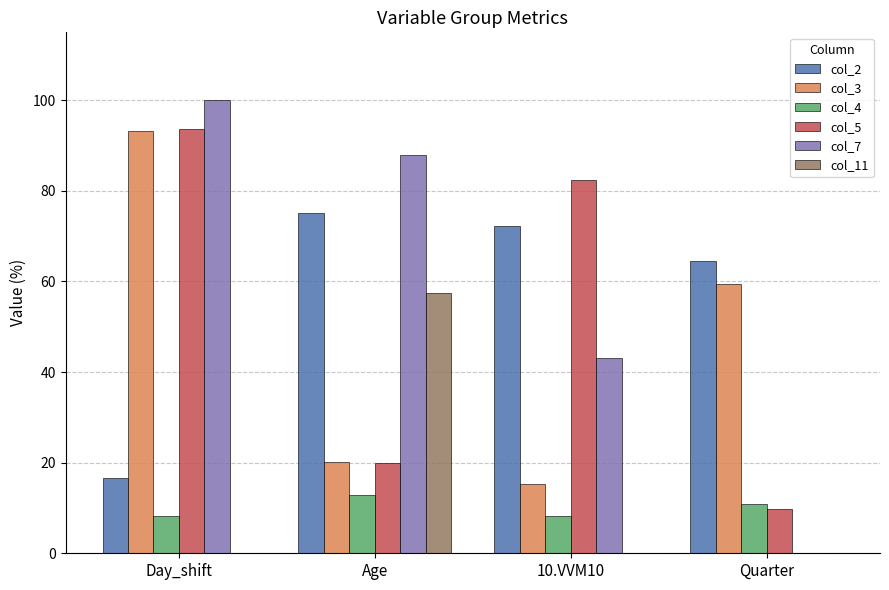

Between 10.VVM10 and Quarter, which series saw the biggest shift?

col_5